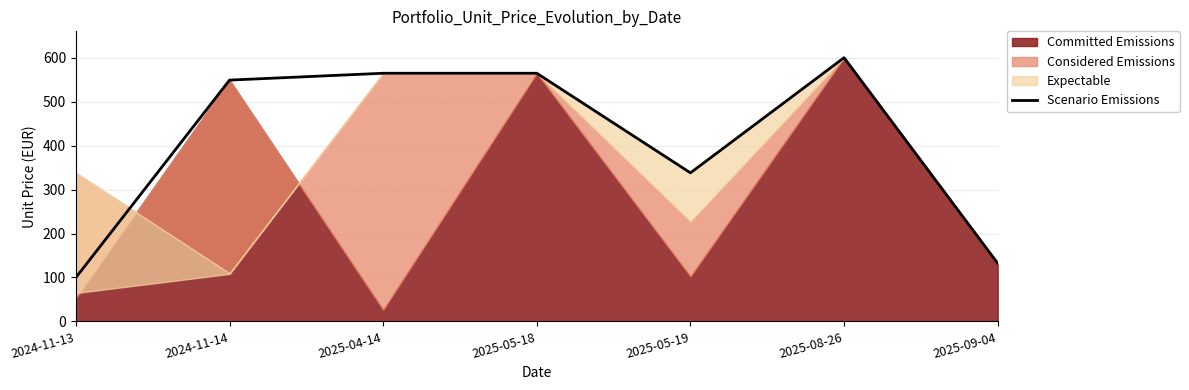

True or false: the data shows 564.6 at 2025-05-18.

True